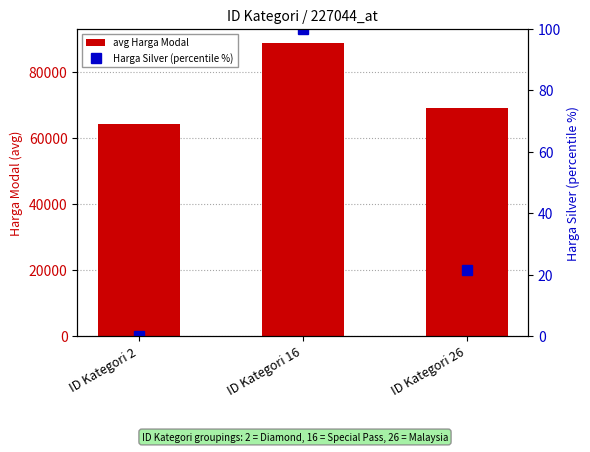

Are the bars horizontal?

No